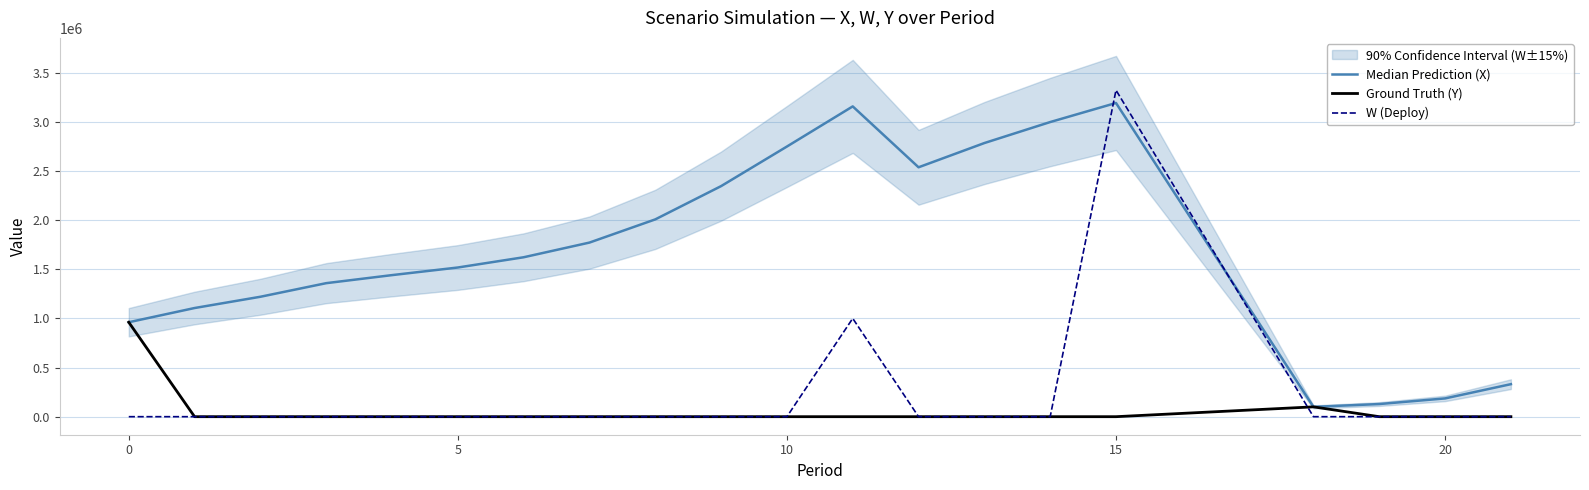

Where is the first local maximum for Median Prediction (X)?

11